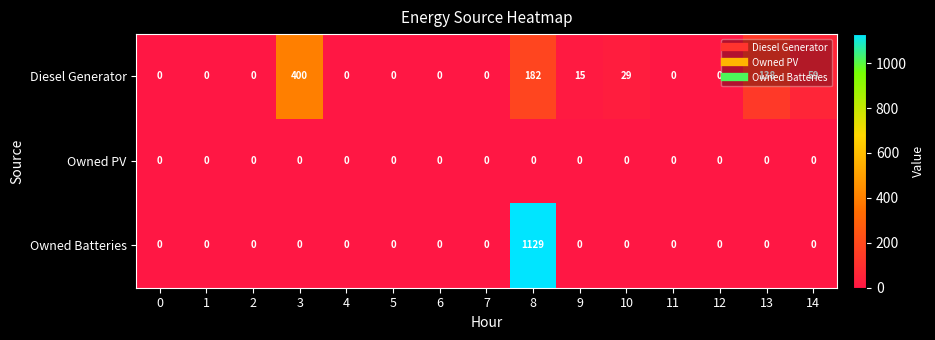

List the series in order of their peak value, lowest first.

Owned PV, Diesel Generator, Owned Batteries